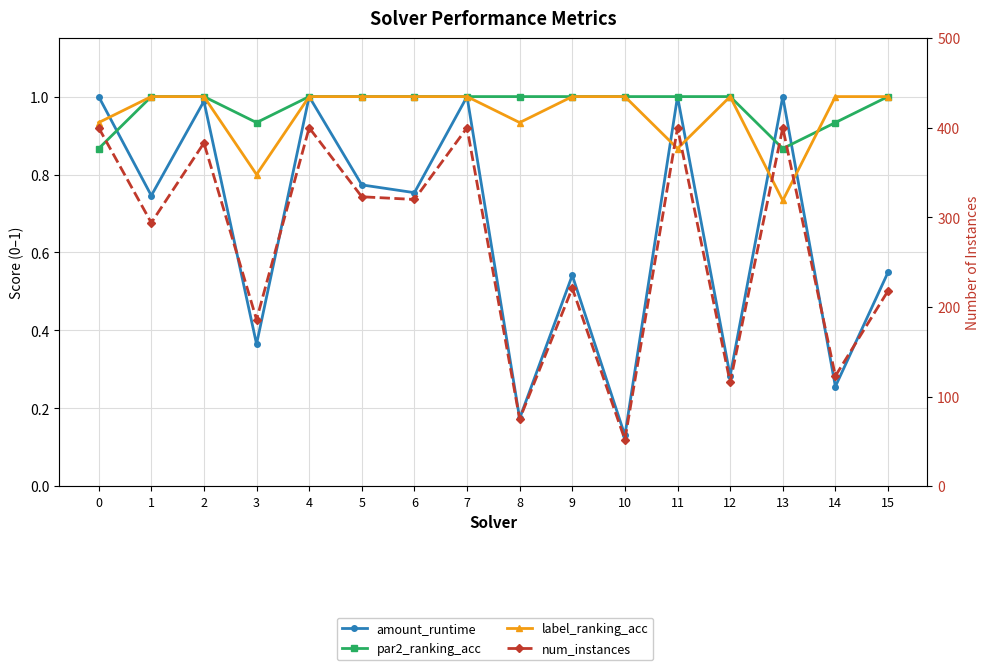

Is the value of par2_ranking_acc at 0 greater than the value of amount_runtime at 2?

No